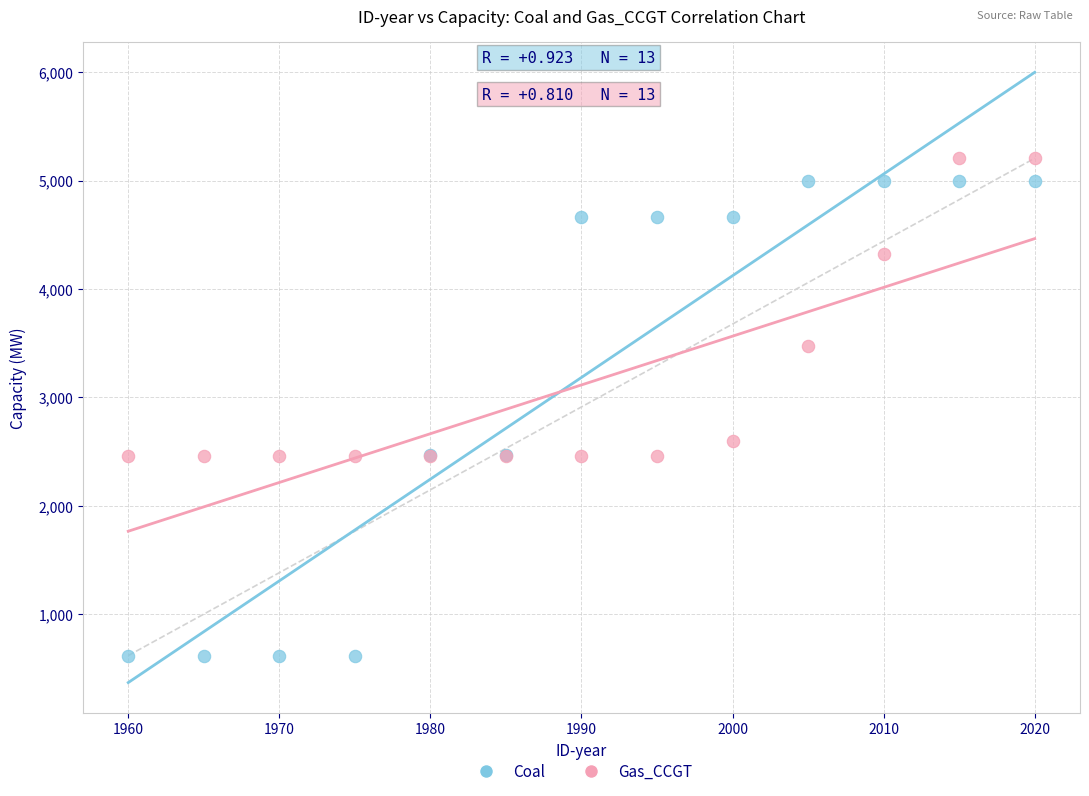

What are all the series names shown in the legend?

Coal, Gas_CCGT